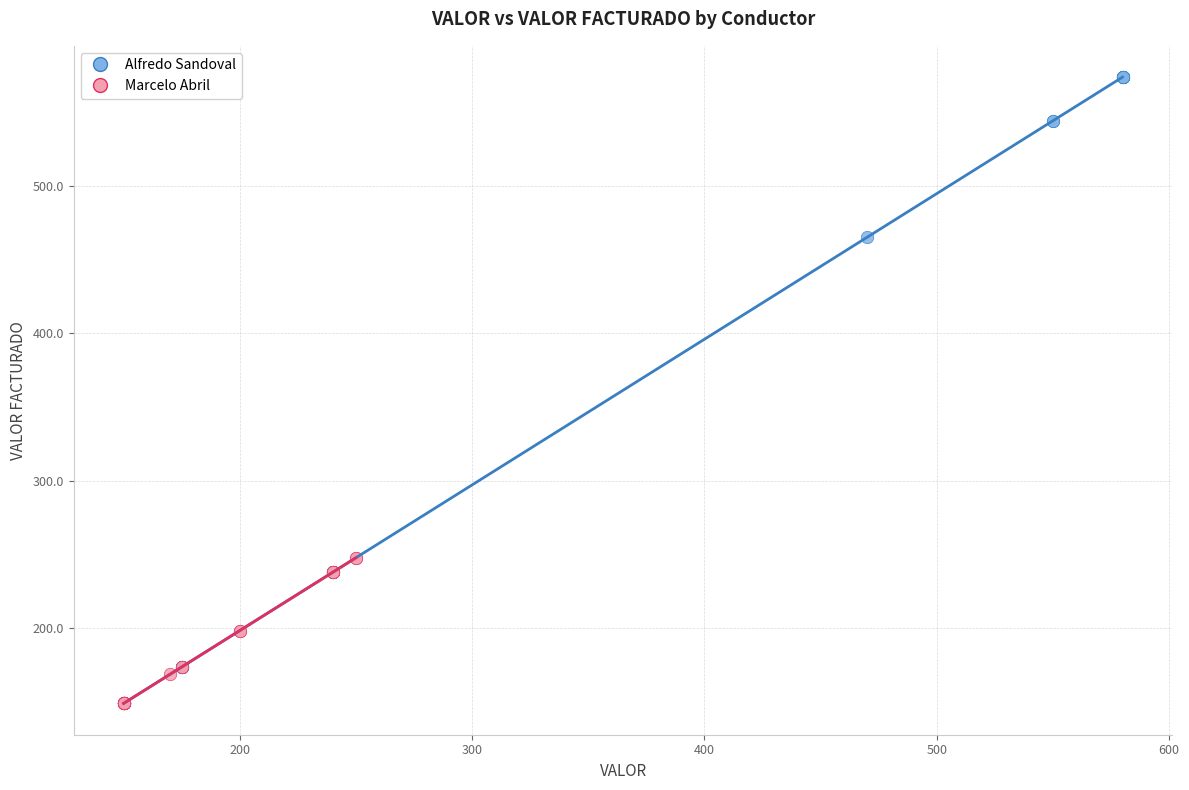

Which series reaches the maximum Y coordinate?

Alfredo Sandoval